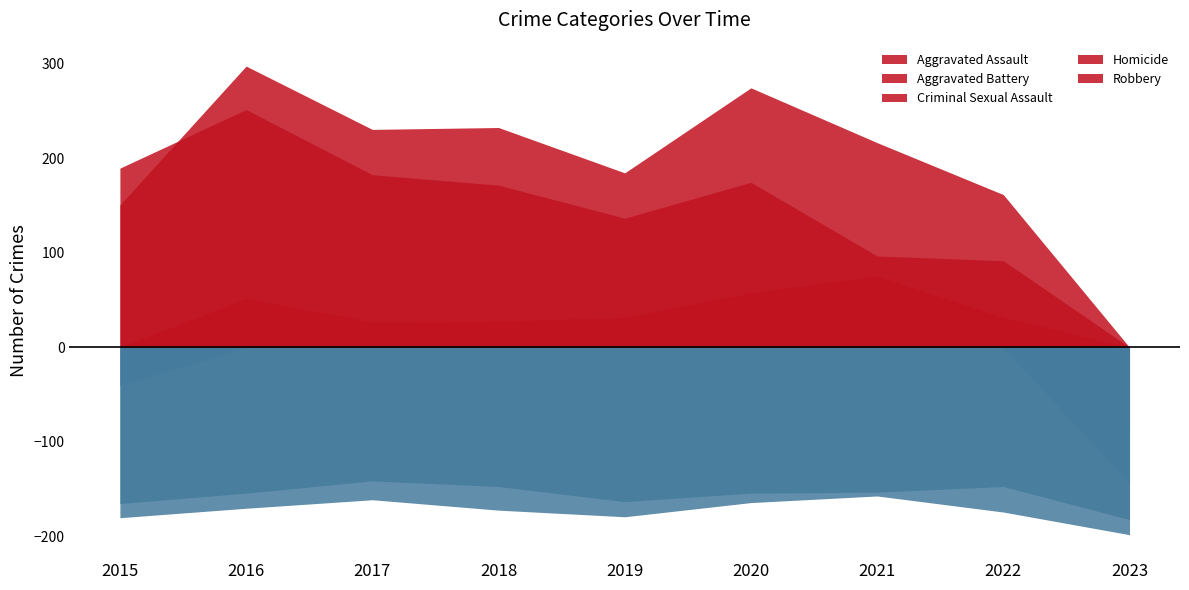

Rank the series by their maximum value, from highest to lowest.

Aggravated Battery, Robbery, Aggravated Assault, Criminal Sexual Assault, Homicide